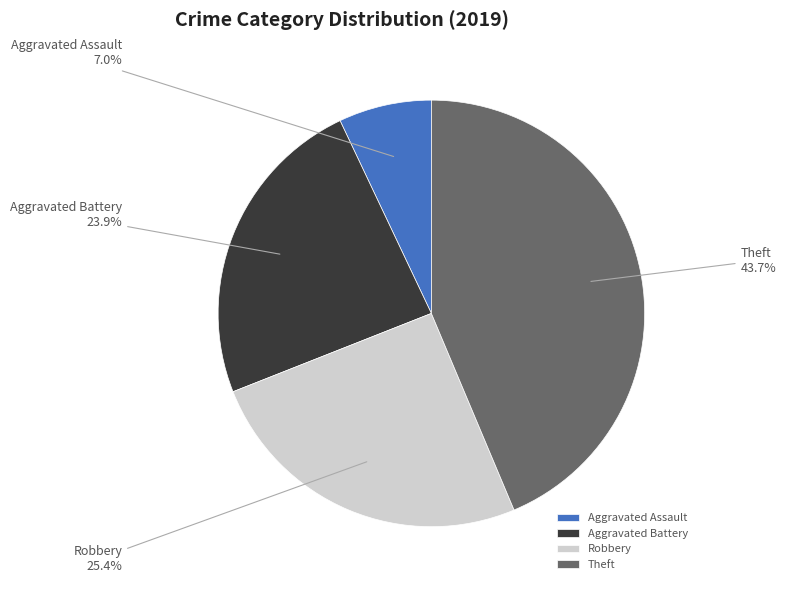

True or false: Robbery accounts for 15% of the total.

False